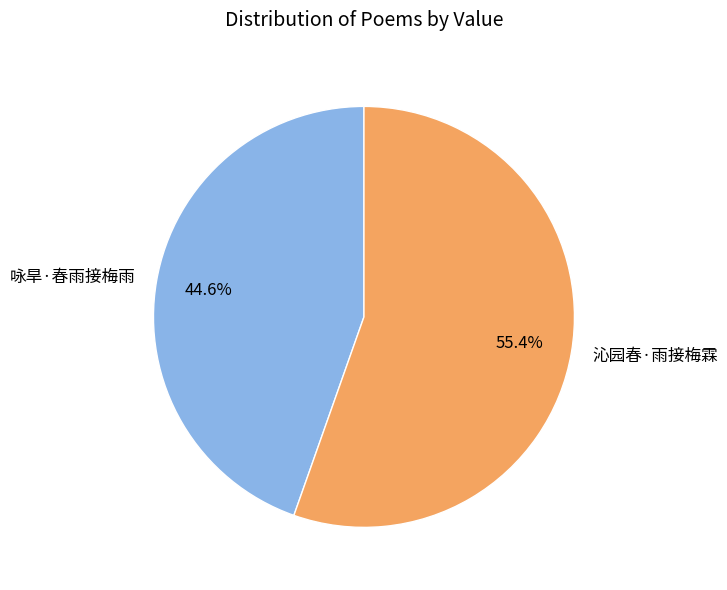

The 咏旱·春雨接梅雨 slice represents 45% of the pie. True or false?

True